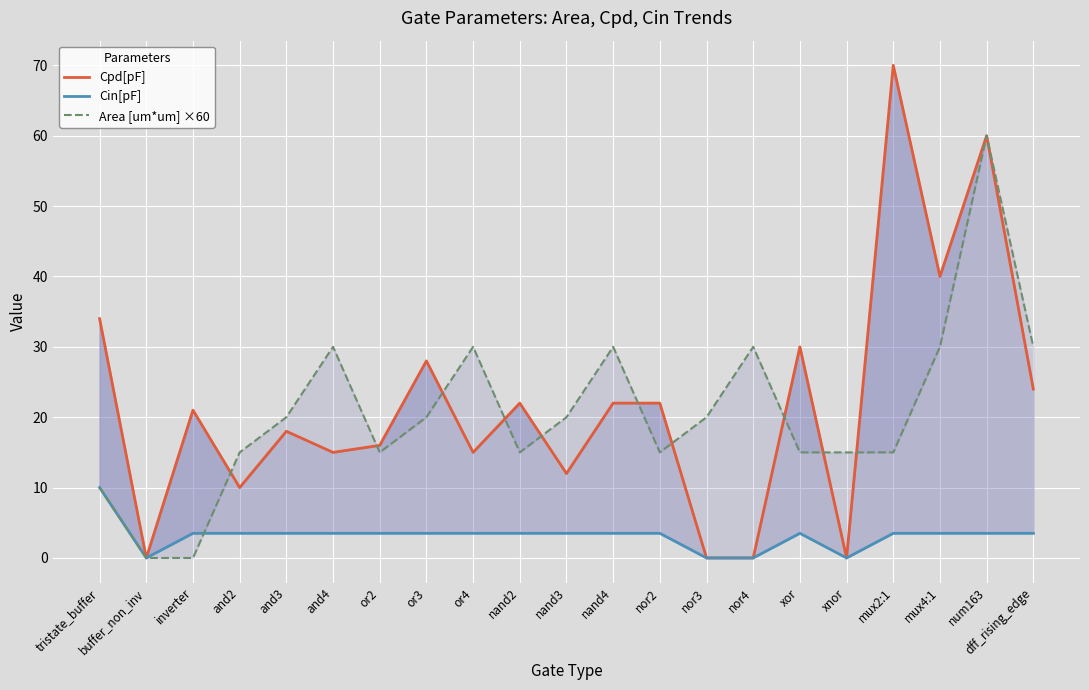

At which category does Cin[pF] reach its first local valley?

buffer_non_inv